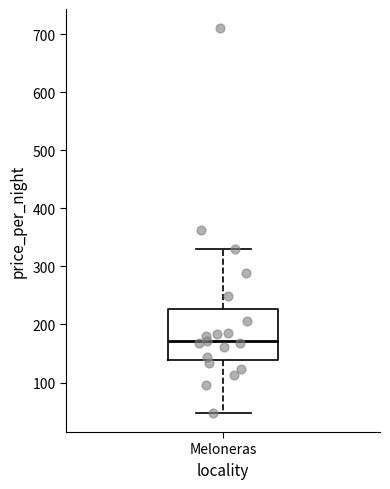

Where does the upper whisker of the box for Meloneras end on the y-axis? The values are not printed on the chart, so give them approximately, as read against the axis.

330